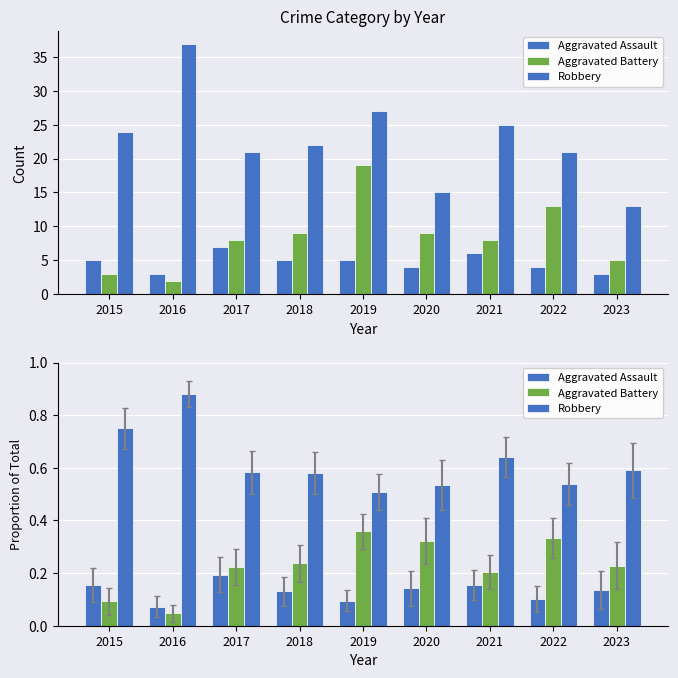

What is the total value across all series at 2018?

0.9